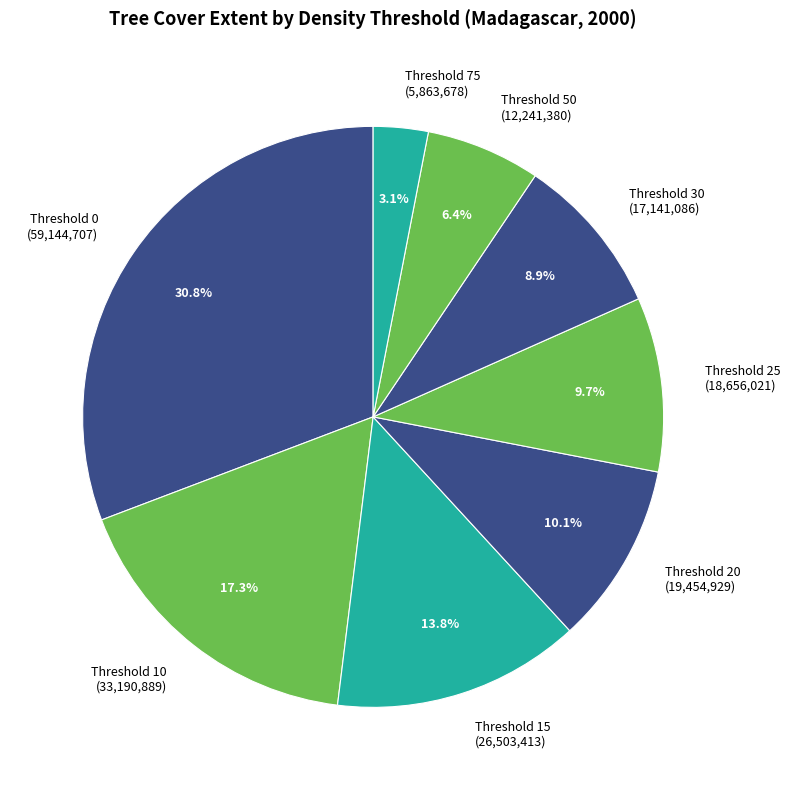

Is there a majority slice in this chart?

No